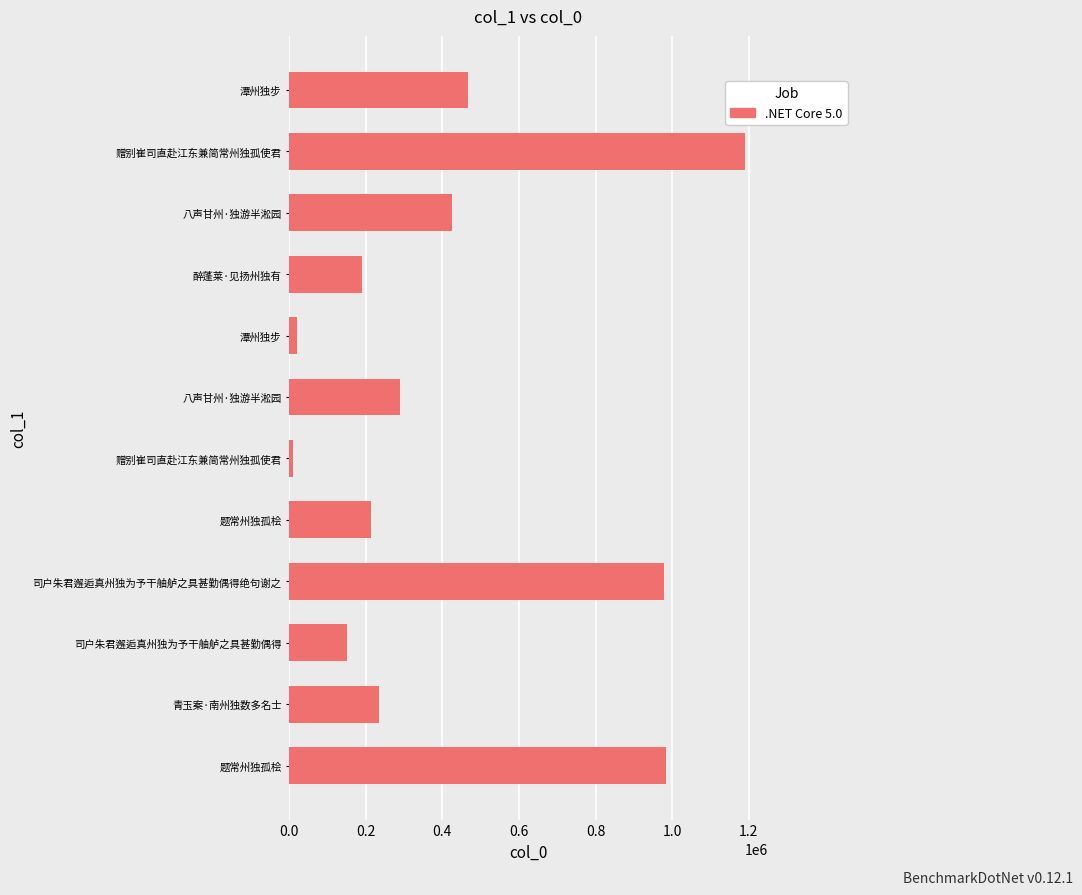

Count the number of data series in this chart.

1